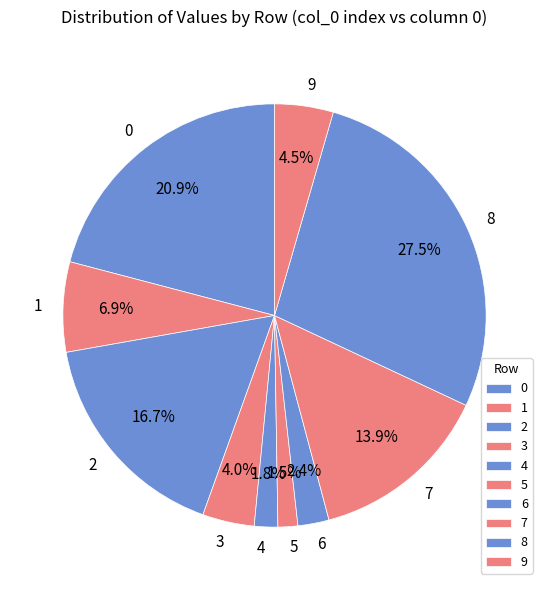

To the nearest percent, what is the average slice percentage?

10%